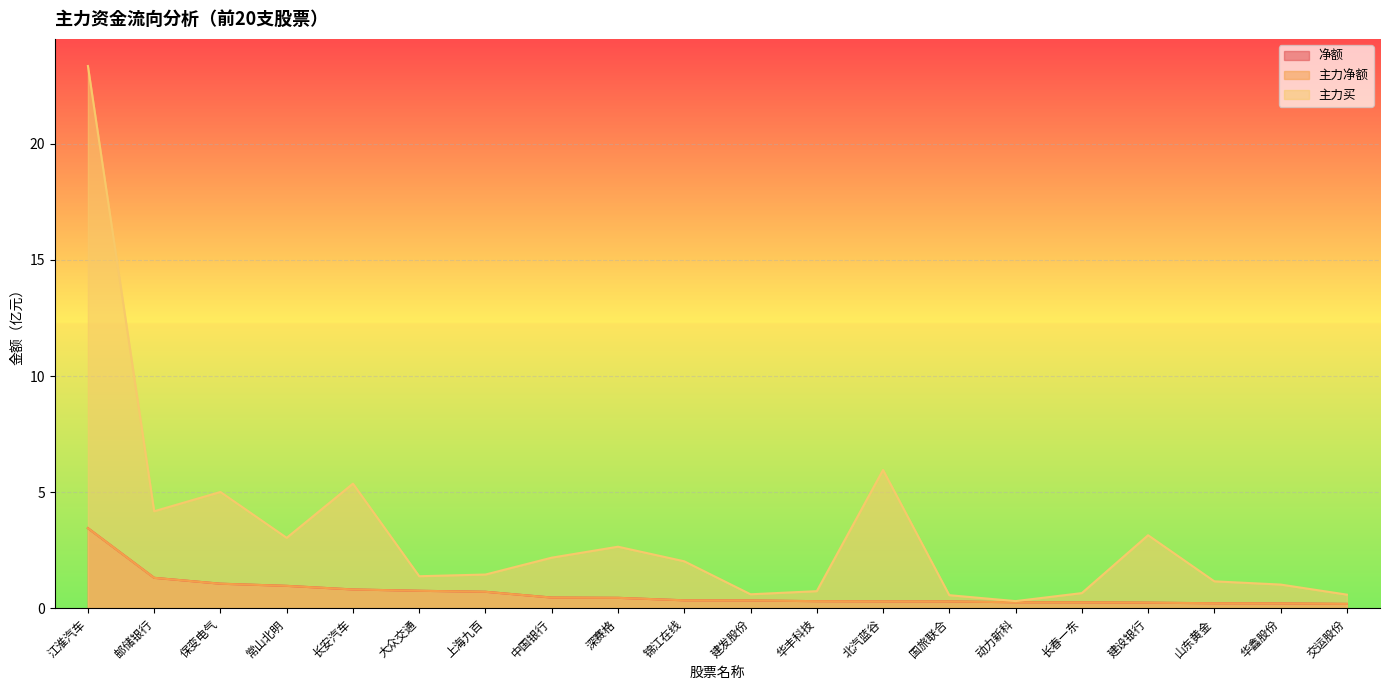

True or false: 主力买 has a value of 39.4 at 江淮汽车.

False